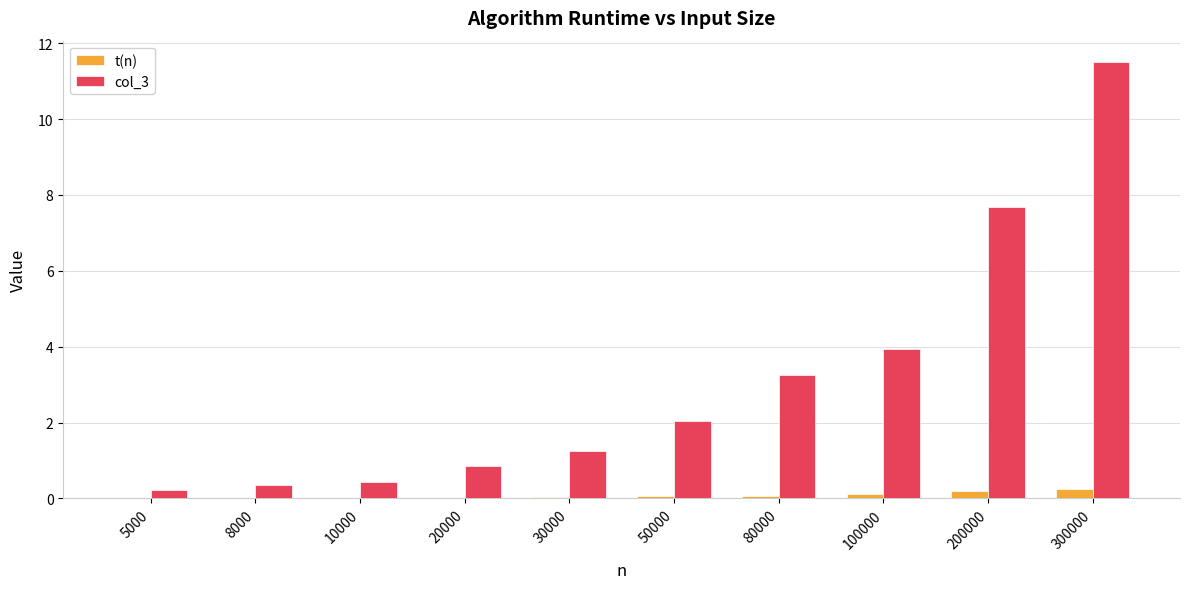

Which series has the largest total across all categories?

col_3